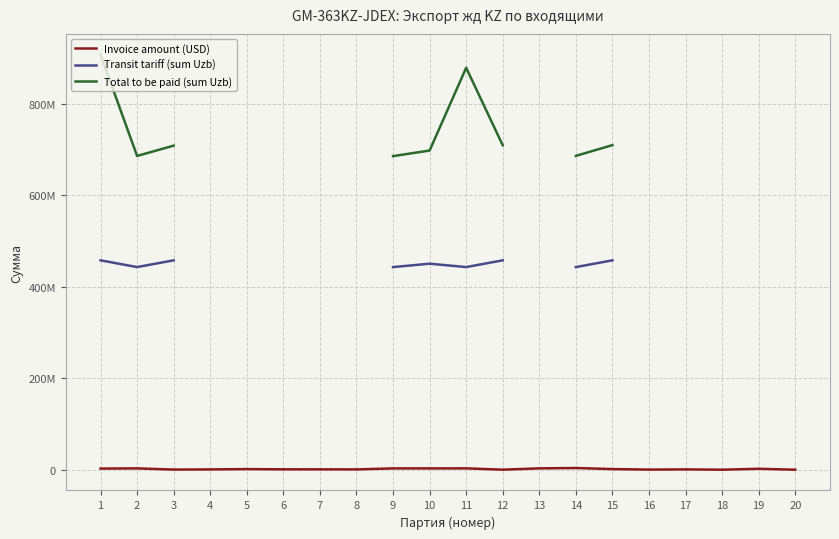

At 15, list the series in order from largest to smallest.

Total to be paid (sum Uzb), Transit tariff (sum Uzb), Invoice amount (USD)